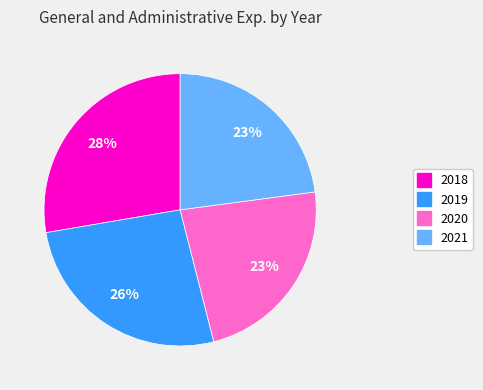

The 2021 slice represents 17% of the pie. True or false?

False